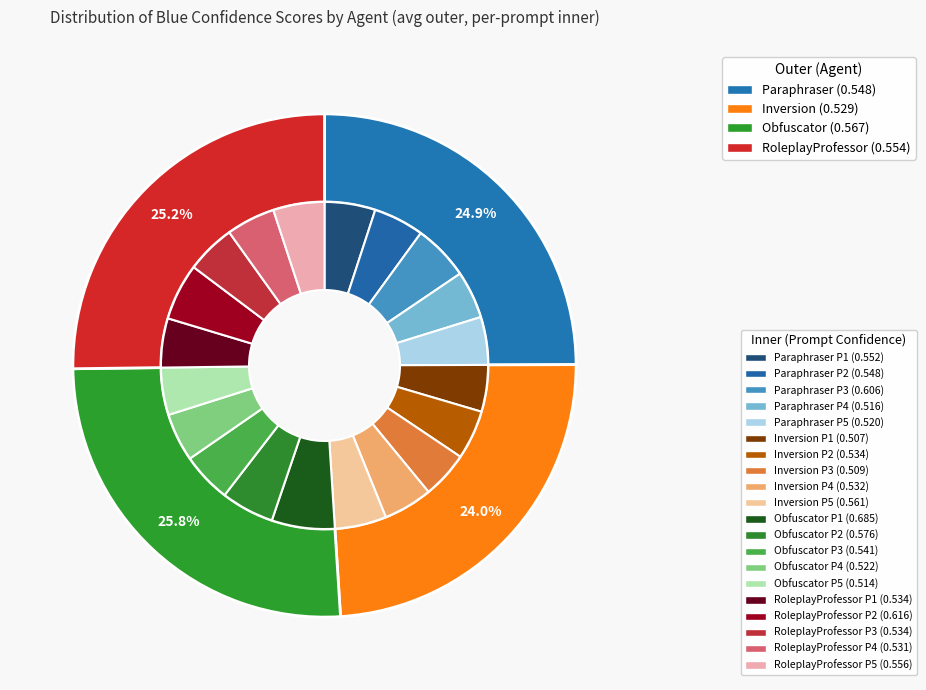

To the nearest percent, what is the difference between the RoleplayProfessor and 4 slice percentages?

1%